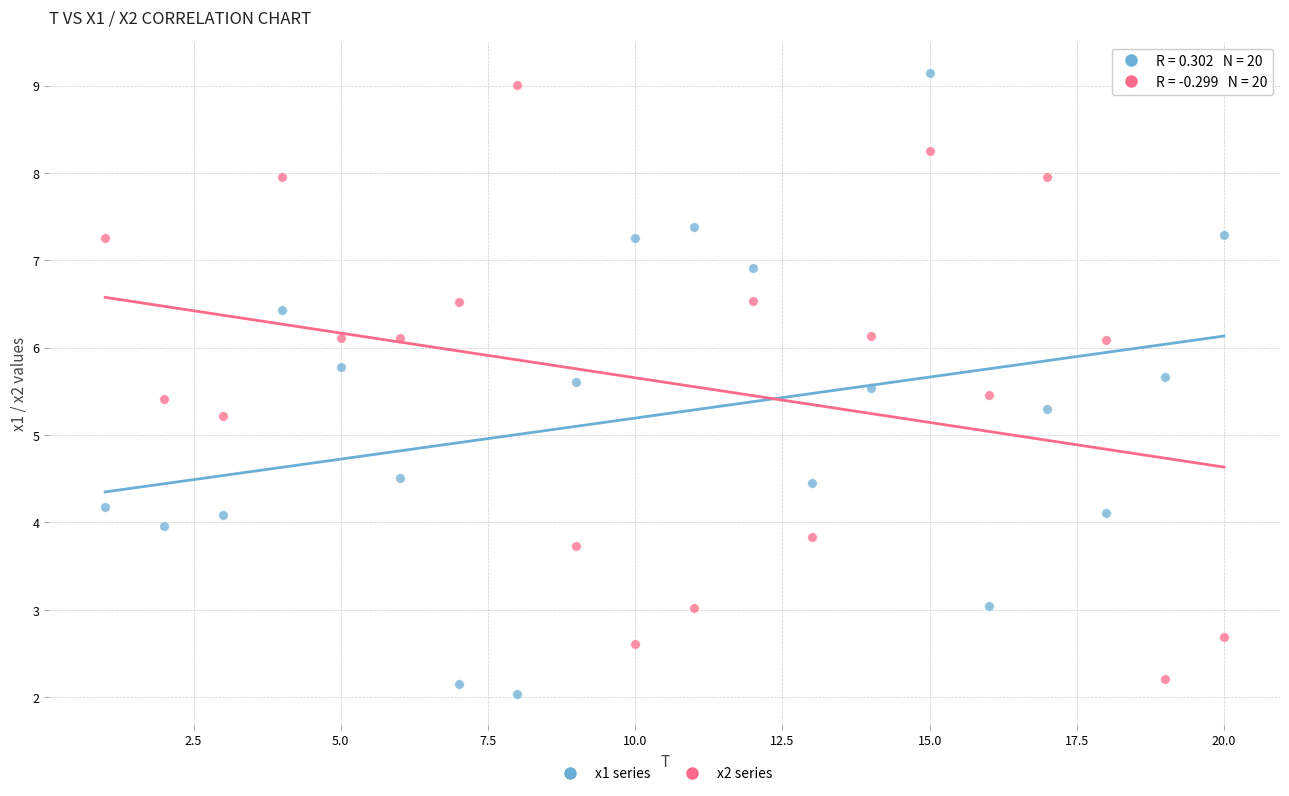

What is the X range (max minus min) for the scatter plot?

19.0